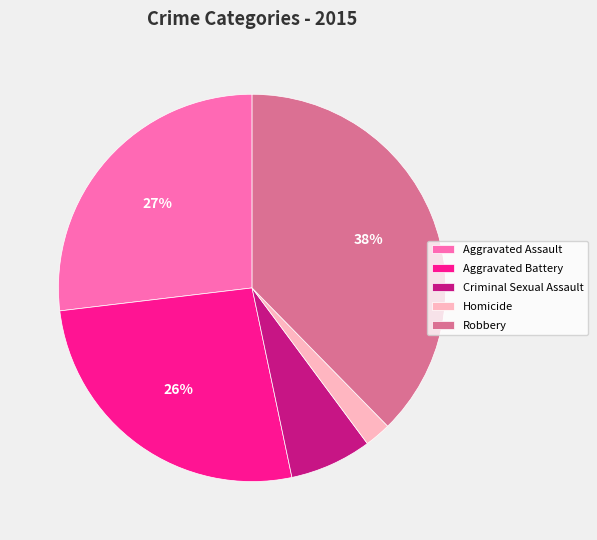

To the nearest percent, what portion does Robbery represent?

38%